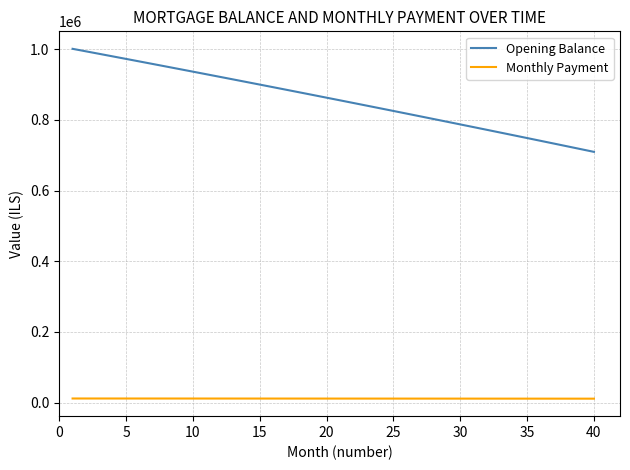

Rank the series by their average value, from highest to lowest.

Opening Balance, Monthly Payment